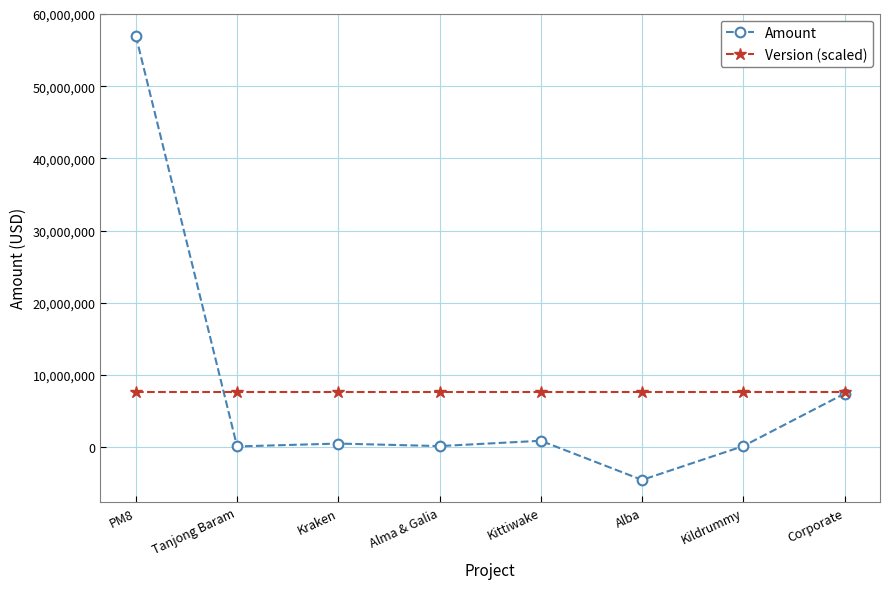

What is the maximum value for Version (scaled)?

7702495.9